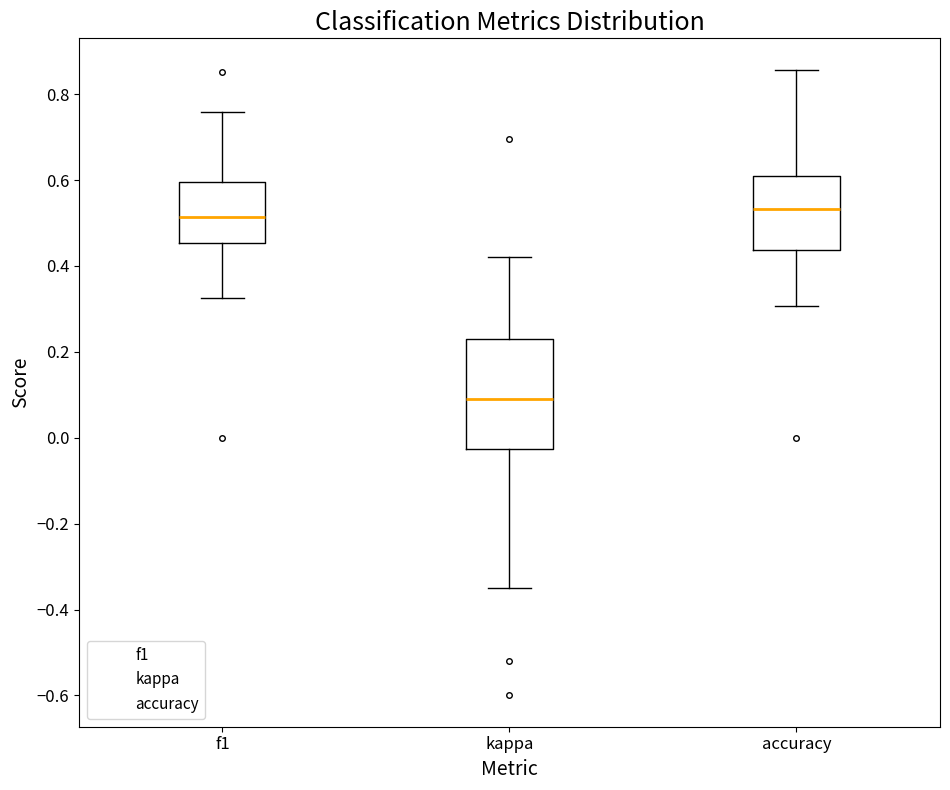

Reading left to right, transcribe this box plot: for each box, give where its median line is, the range the box spans, and where its two whiskers end, as read against the y-axis. The values are not printed on the chart, so give them approximately, as read against the axis.

f1: median 0.52, box 0.46 to 0.60, whiskers 0.32 to 0.76
kappa: median 0.10, box -0.02 to 0.24, whiskers -0.34 to 0.42
accuracy: median 0.54, box 0.44 to 0.60, whiskers 0.30 to 0.86